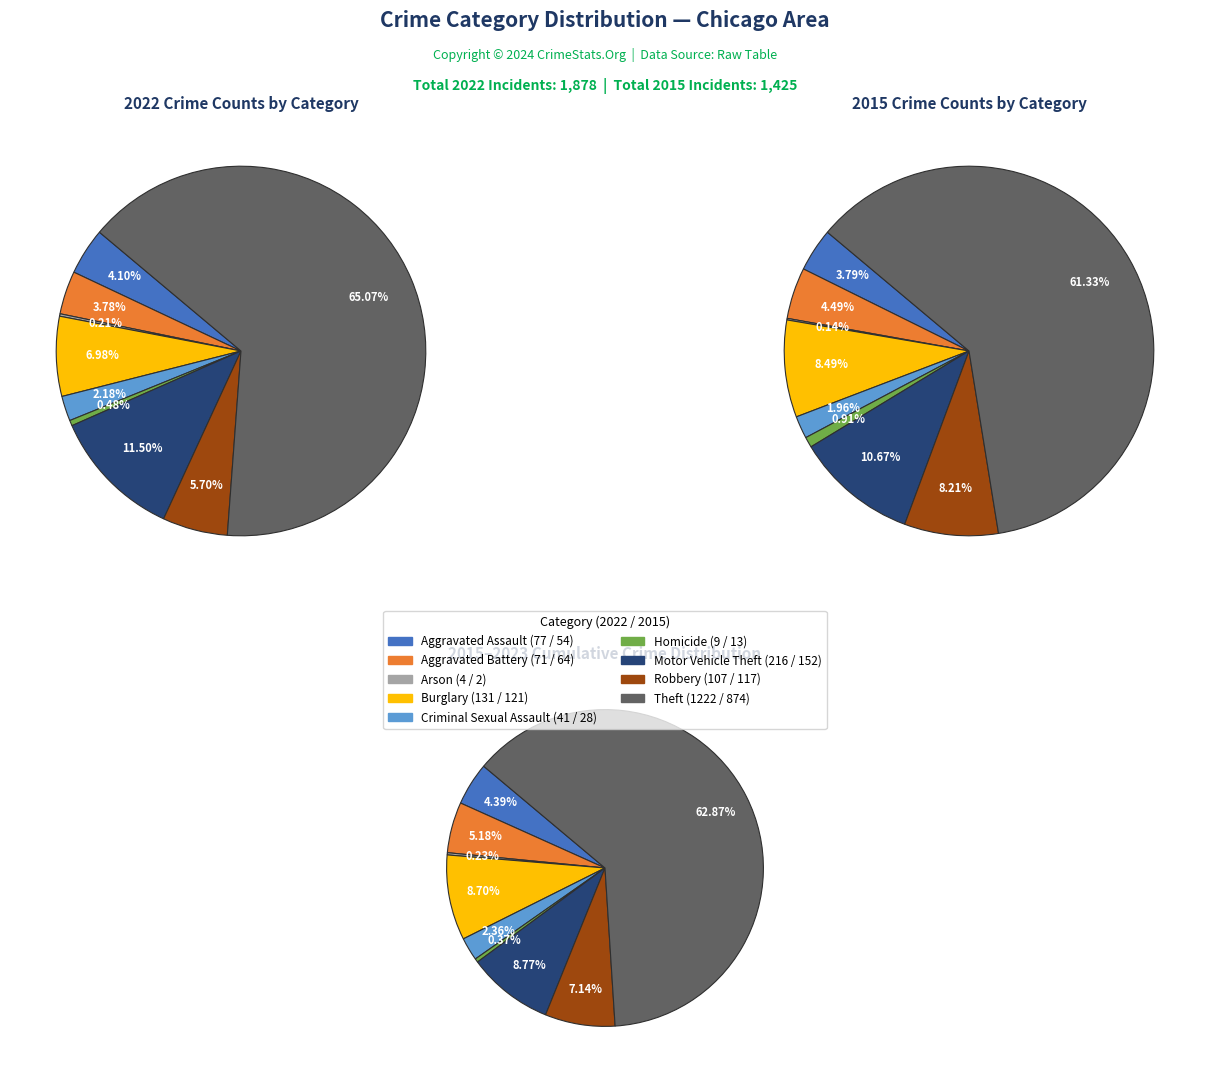

True or false: Burglary accounts for 17% of the total.

False